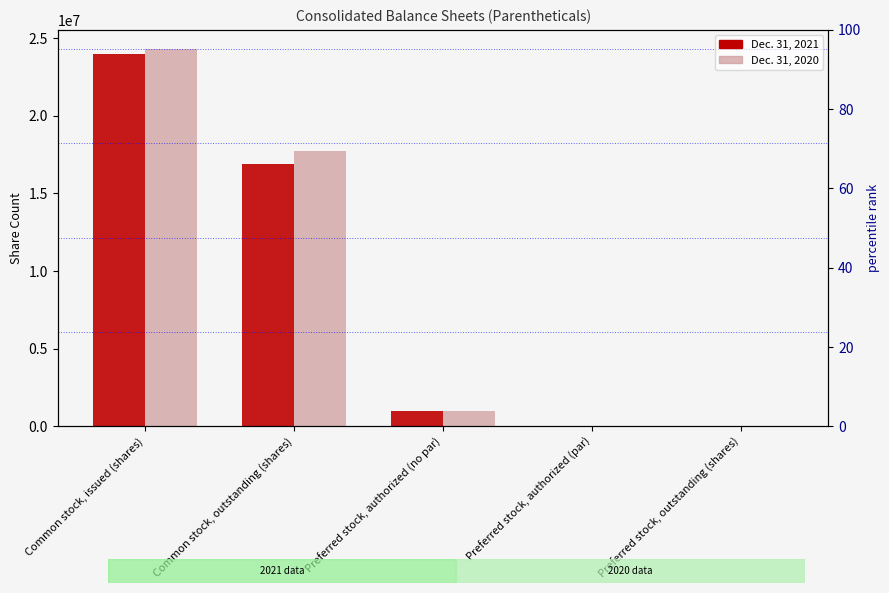

What is the sum of all Dec. 31, 2020 values?

43066583